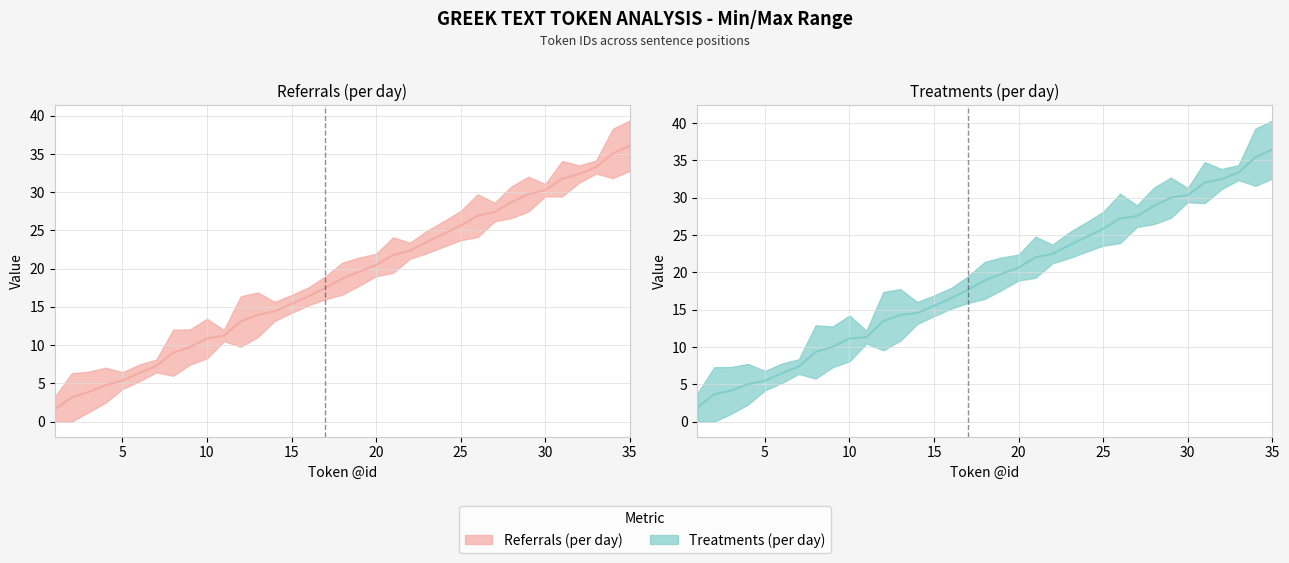

What is the lowest value of the Treatments (per day) series?

1.9